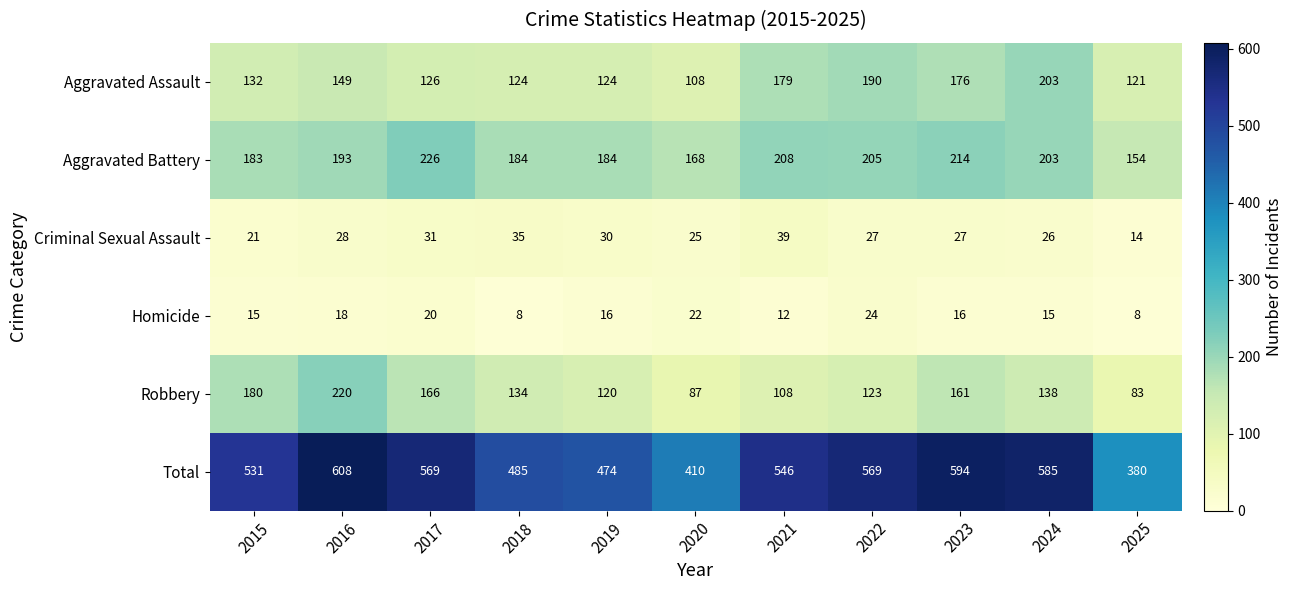

Where is Criminal Sexual Assault nearest to the value 26?

2024